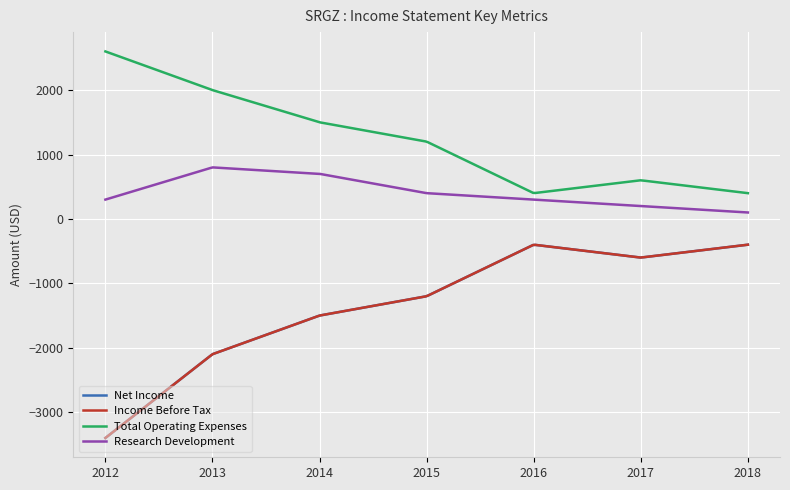

Does the chart display data point markers on the line(s)?

No